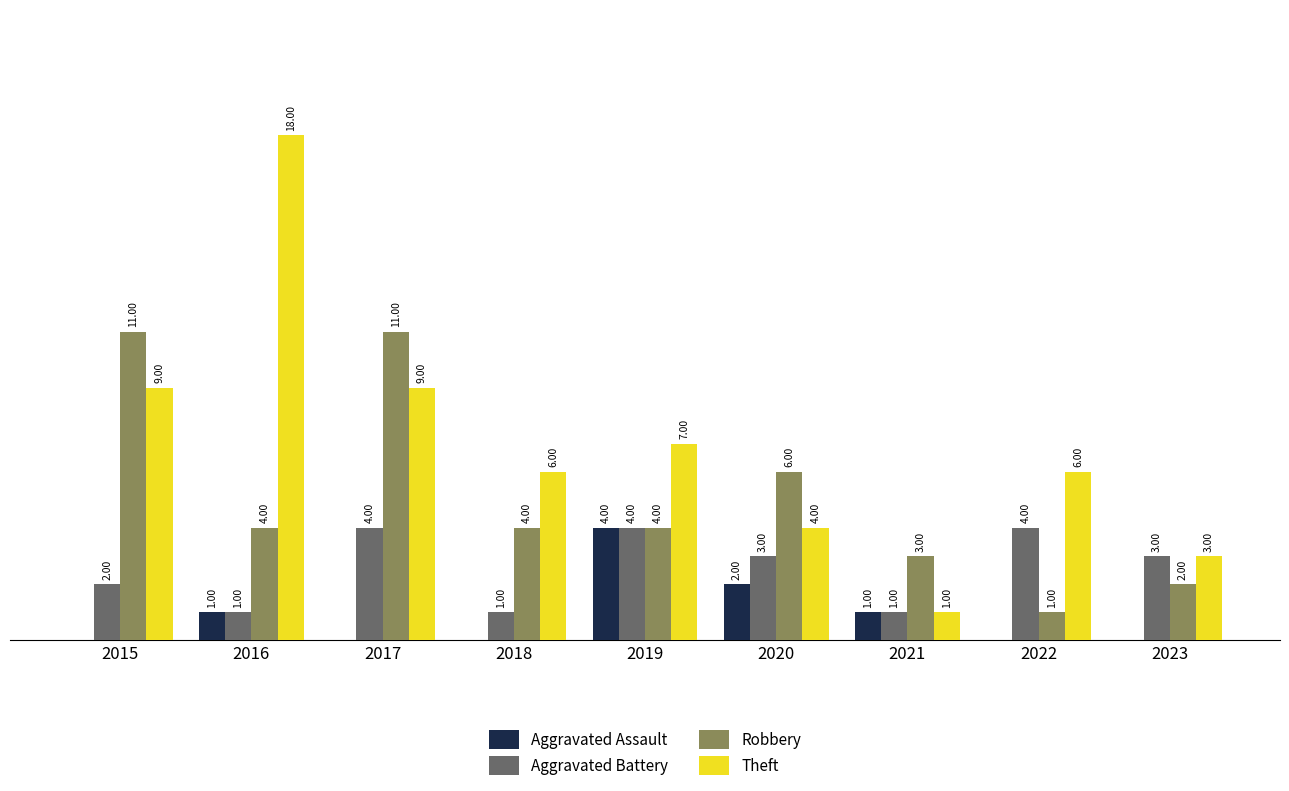

Are the bars horizontal?

No